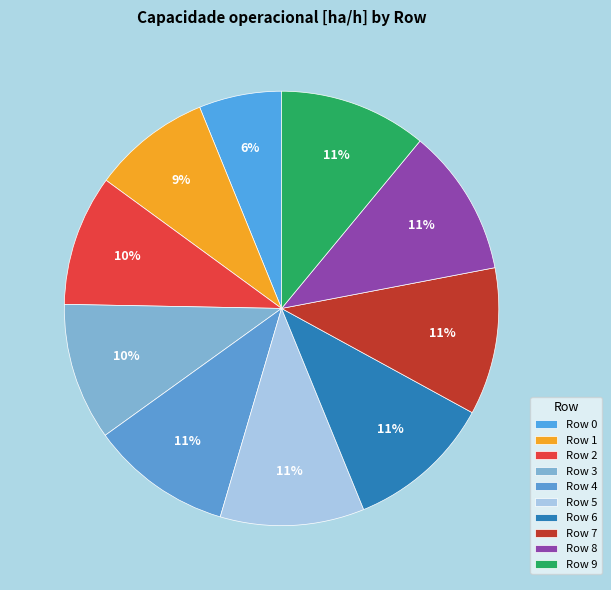

How many segments does this pie chart have?

10